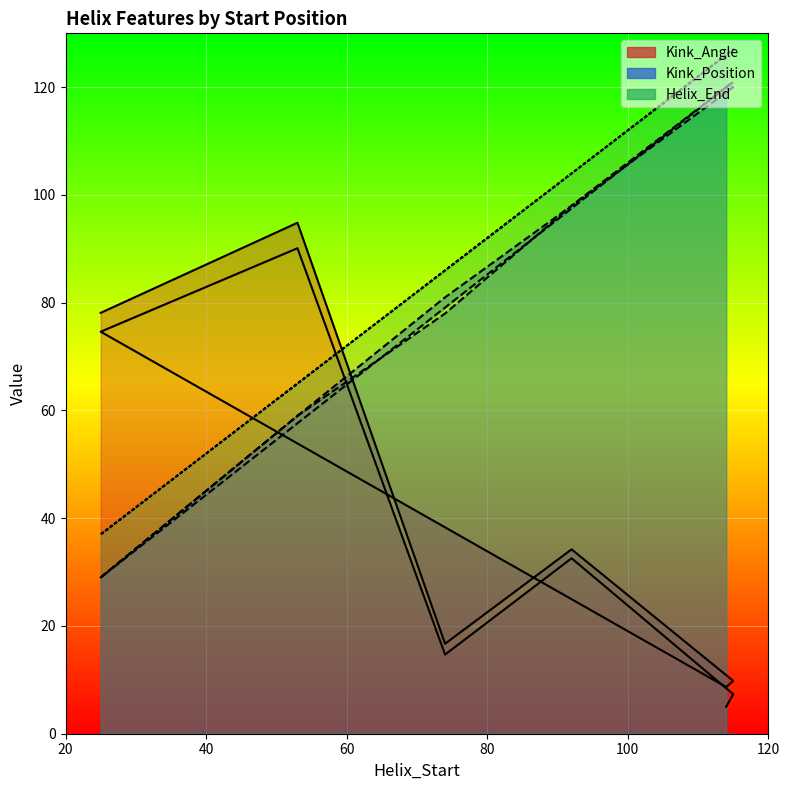

Reading right to left, what are all the values shown in this chart?

Kink_Angle: 5.0	7.3	32.6	14.7	90.1	74.6	8.7	9.8	34.2	16.7	94.8	78.1
Kink_Position: 120.0	121.0	98.0	78.0	59.0	29.0	120.0	120.0	98.0	81.0	59.0	29.0
Helix_End: 126.0	127.0	104.0	86.0	65.0	37.0	126.0	127.0	104.0	86.0	65.0	37.0